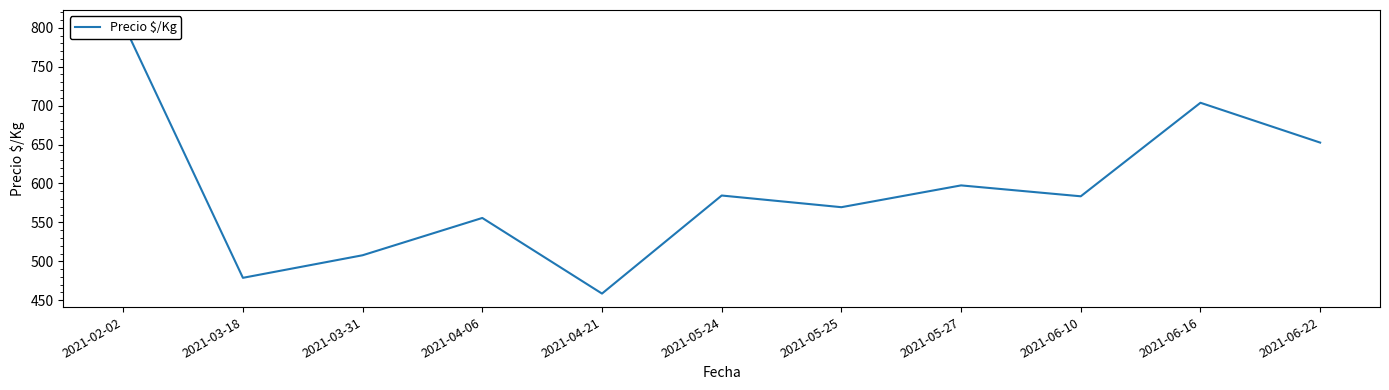

What is the average value?

590.7